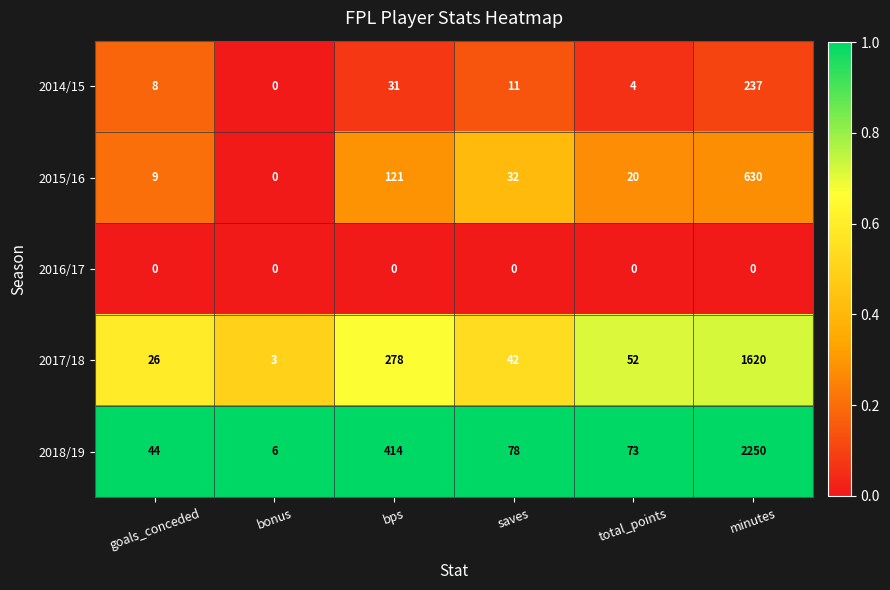

Reading left to right, list all the values displayed in this chart.

2014/15: goals_conceded=8	bonus=0	bps=31	saves=11	total_points=4	minutes=237
2015/16: goals_conceded=9	bonus=0	bps=121	saves=32	total_points=20	minutes=630
2016/17: goals_conceded=0	bonus=0	bps=0	saves=0	total_points=0	minutes=0
2017/18: goals_conceded=26	bonus=3	bps=278	saves=42	total_points=52	minutes=1620
2018/19: goals_conceded=44	bonus=6	bps=414	saves=78	total_points=73	minutes=2250